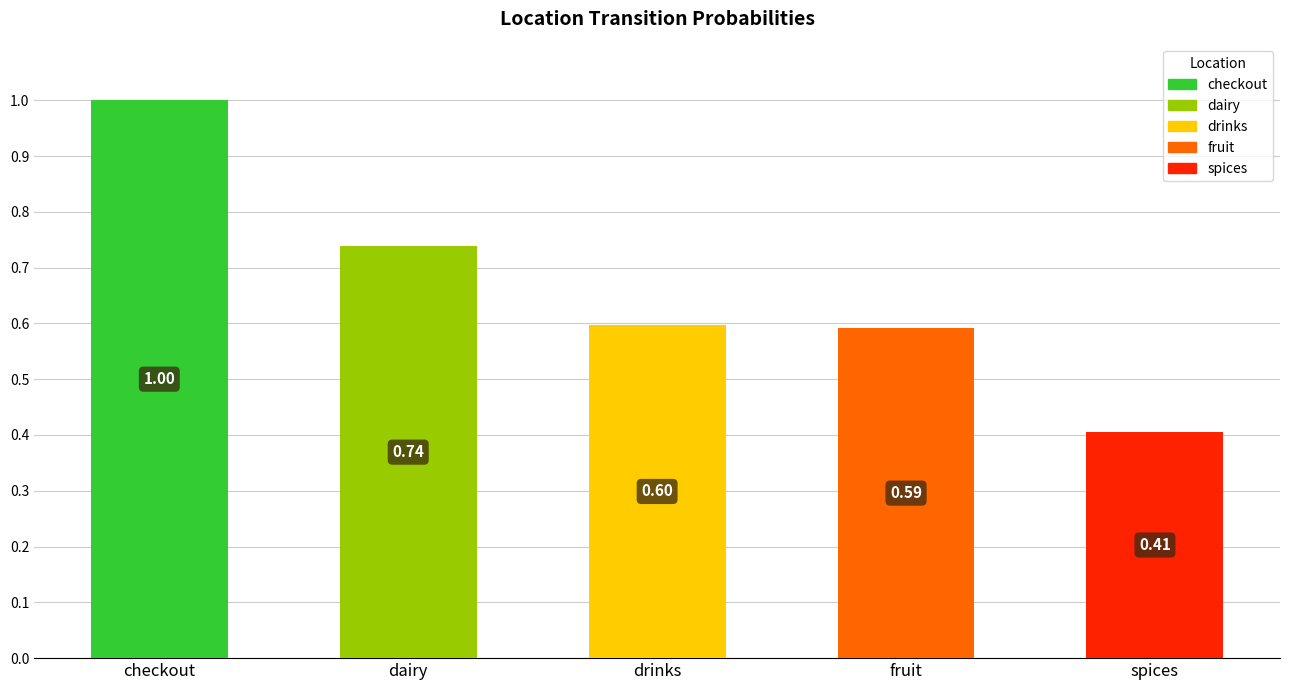

What is the total value across all series at checkout?

1.0